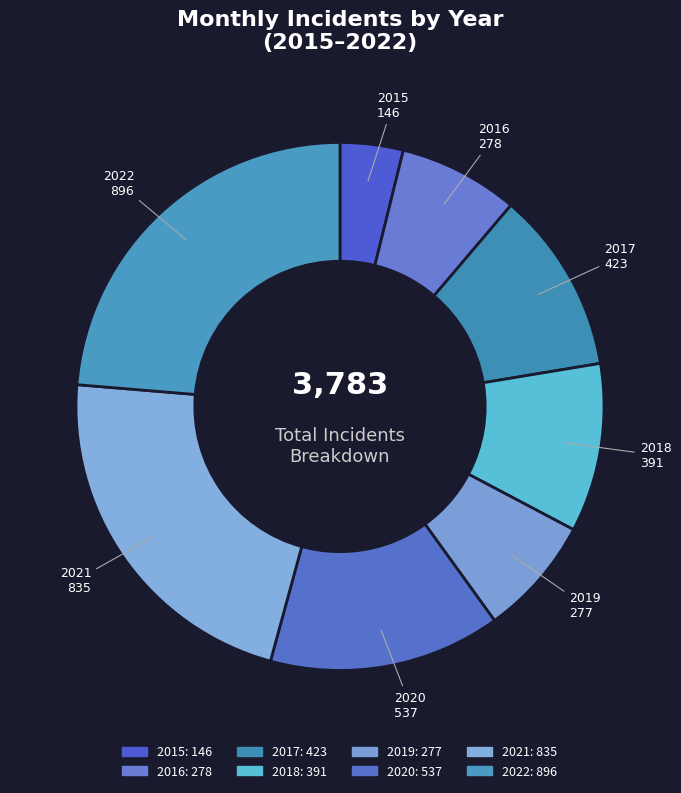

How many slices are in this pie chart?

8